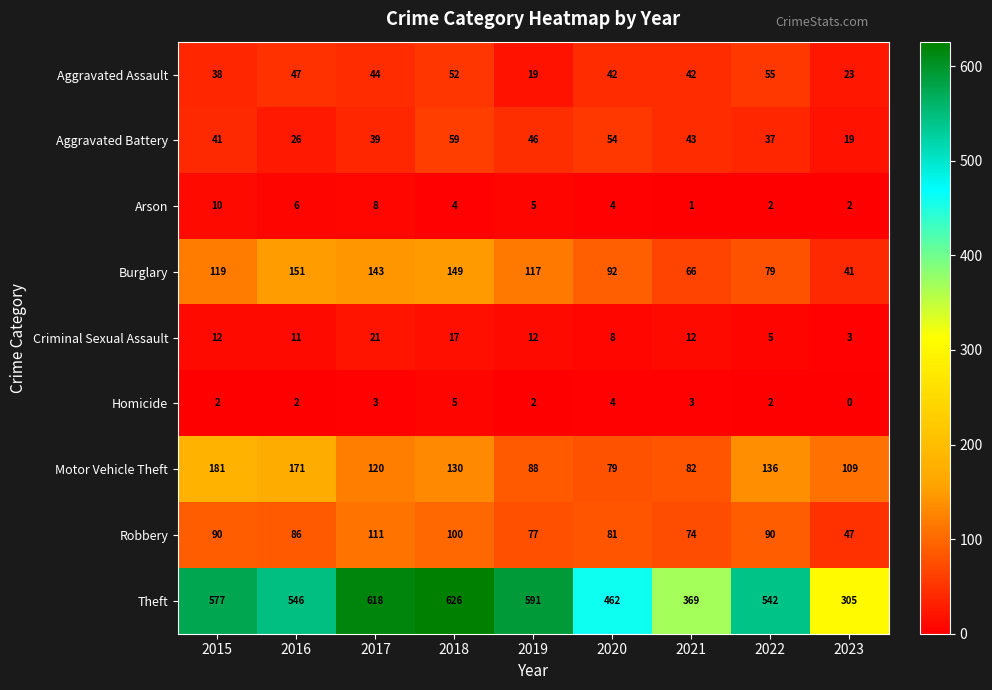

How many data points in Criminal Sexual Assault are less than 12?

4